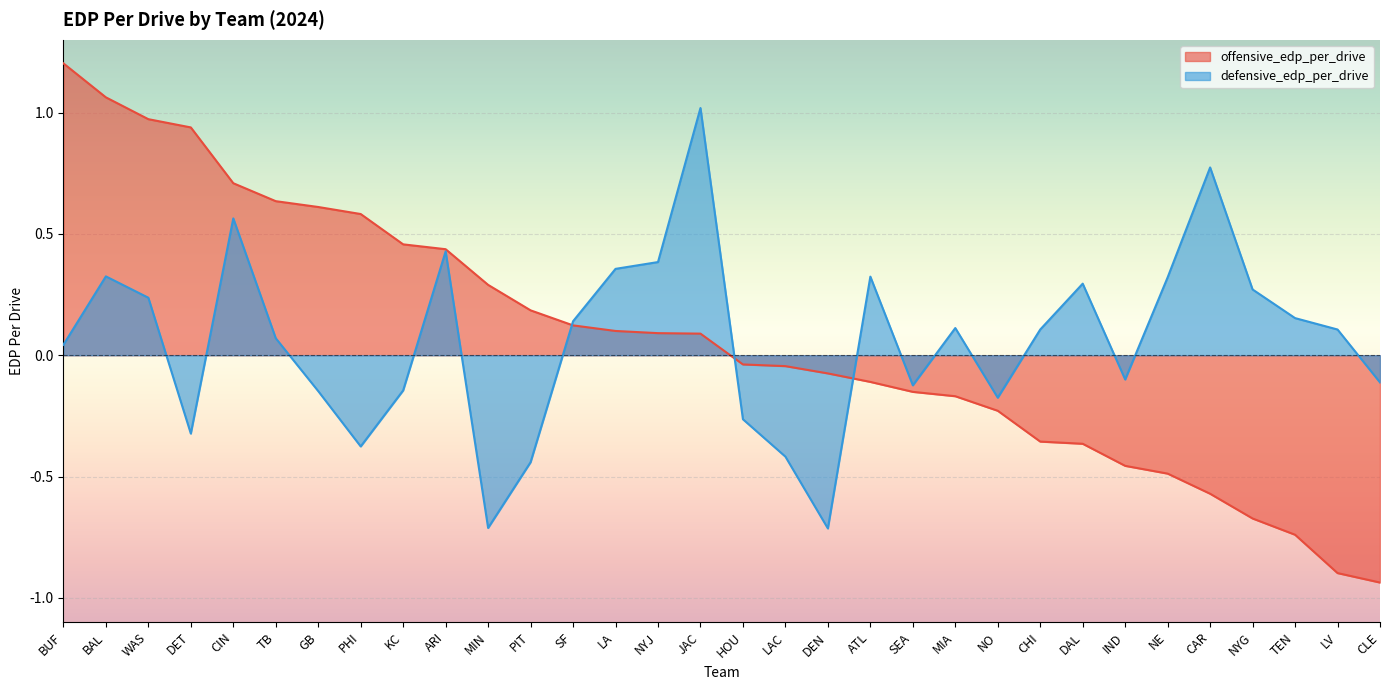

What is the average value of the defensive_edp_per_drive series?

0.1